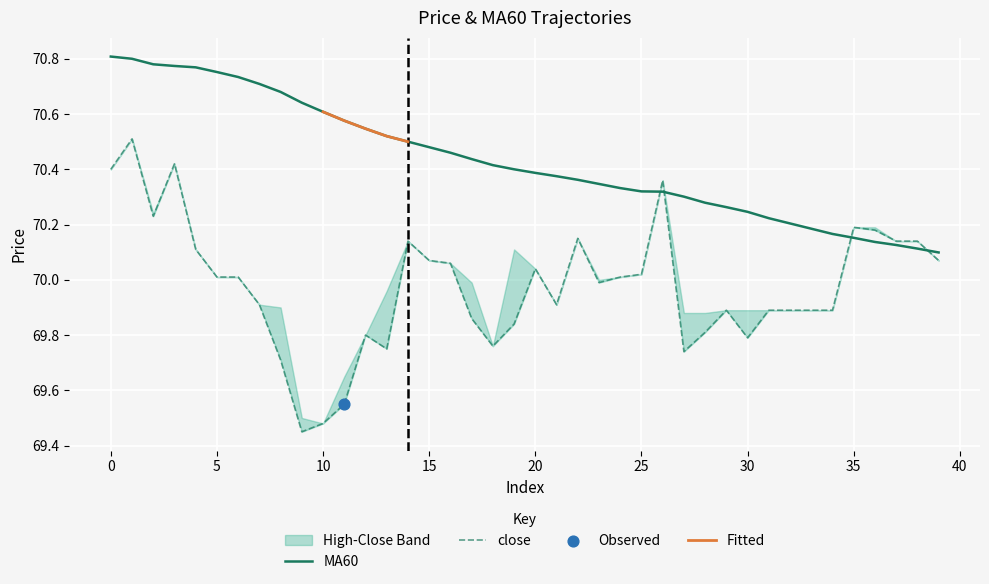

Which series reaches the minimum Y coordinate?

close